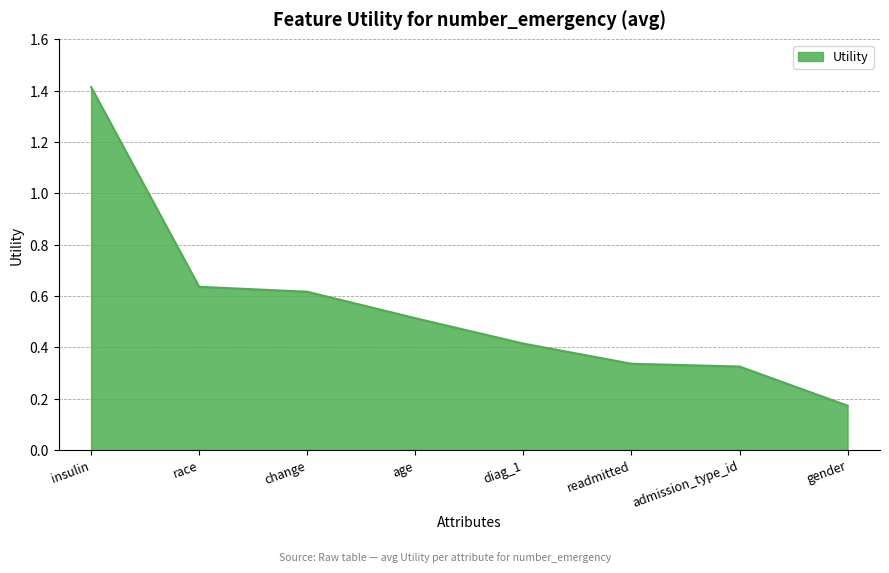

The value at race is 1.1. True or false?

False